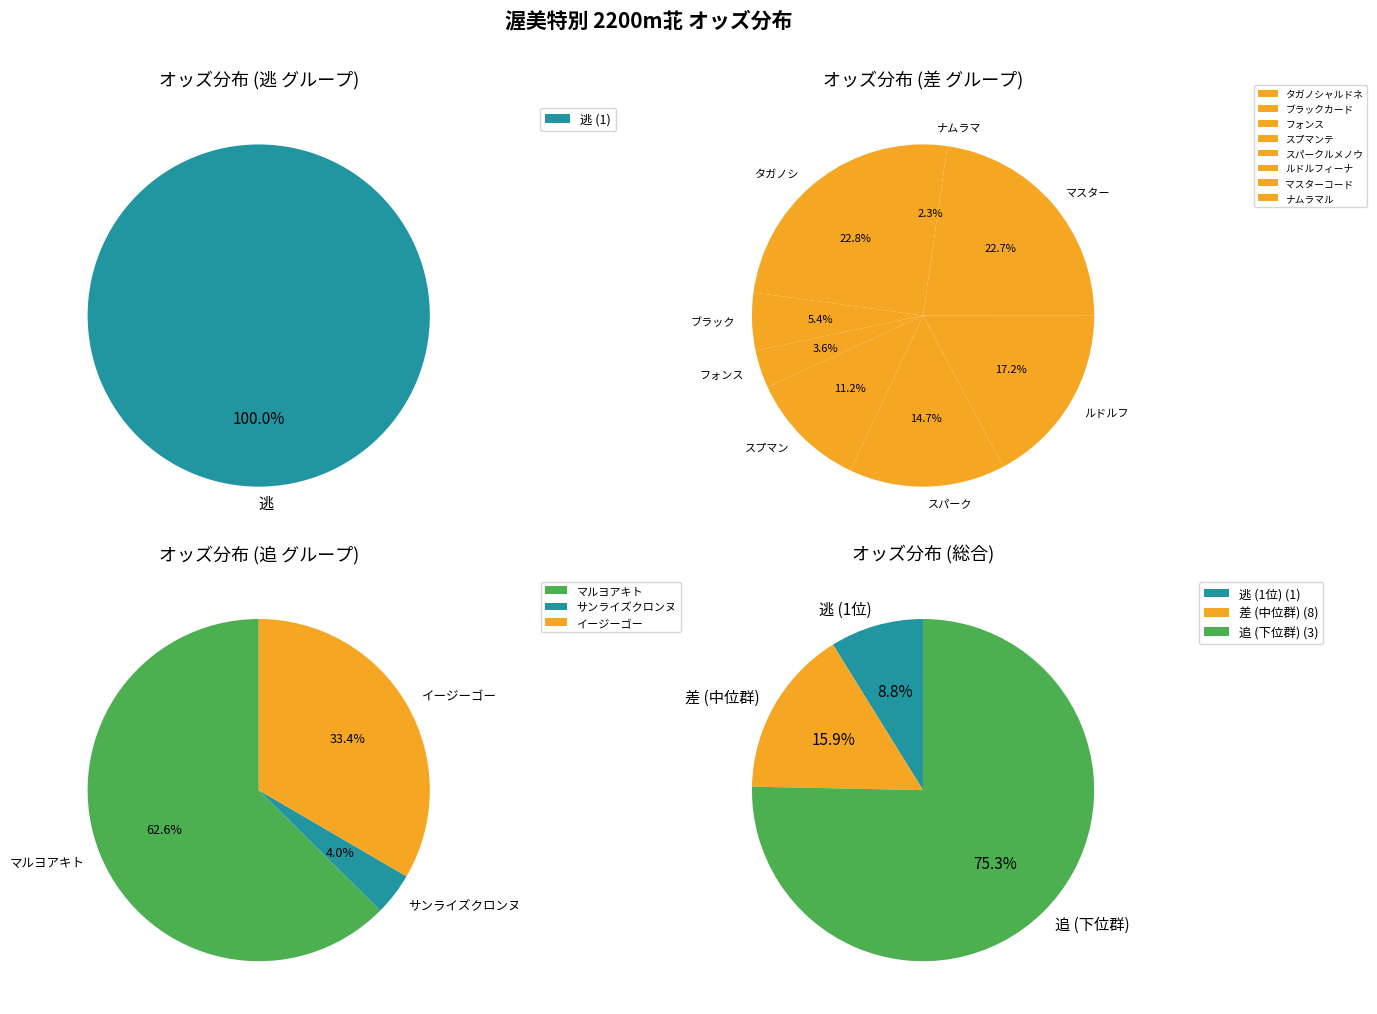

Which slice is the largest?

マルヨアキト